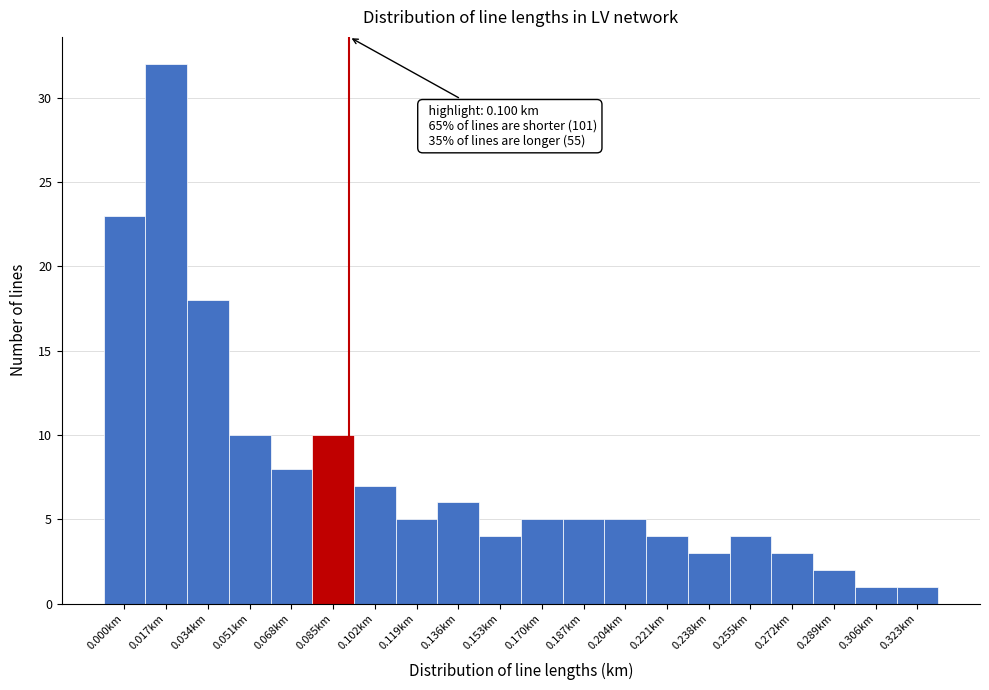

Reading left to right, transcribe all the data shown in this chart.

23	32	18	10	8	10	7	5	6	4	5	5	5	4	3	4	3	2	1	1